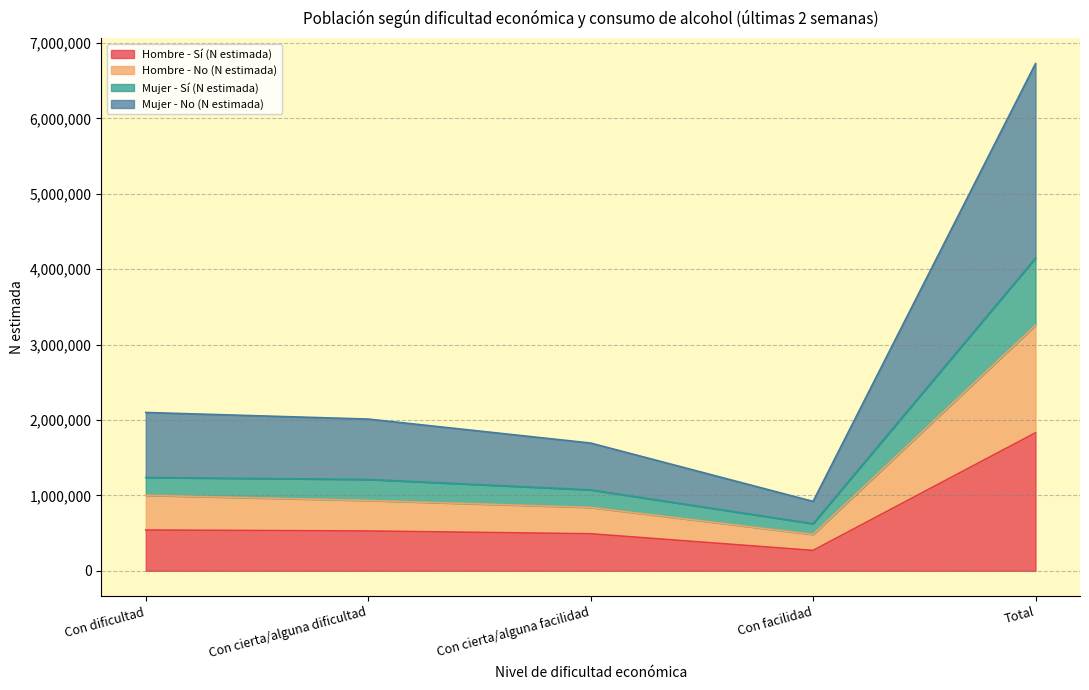

What is the lowest value of the Hombre - Sí (N estimada) series?

270479